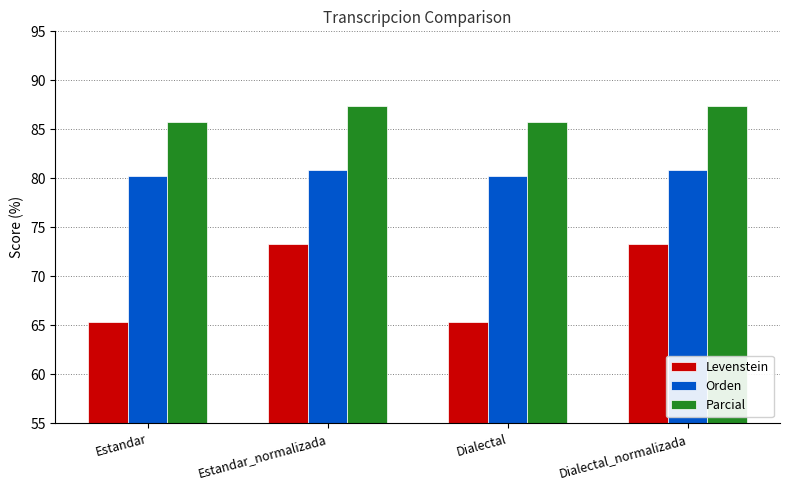

What is the sum of all Orden values?

322.3